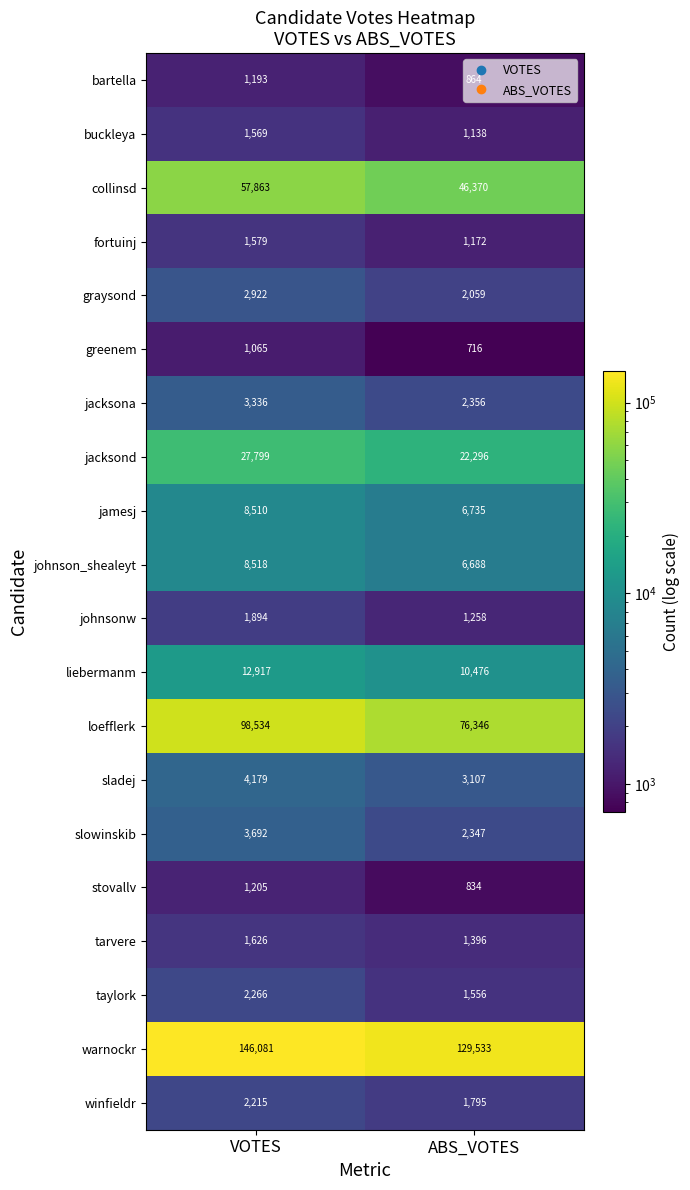

Which category has the lowest value in the bartella series?

ABS_VOTES